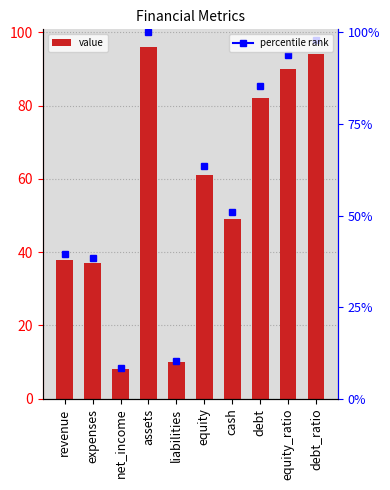

What is the smallest value displayed?

8